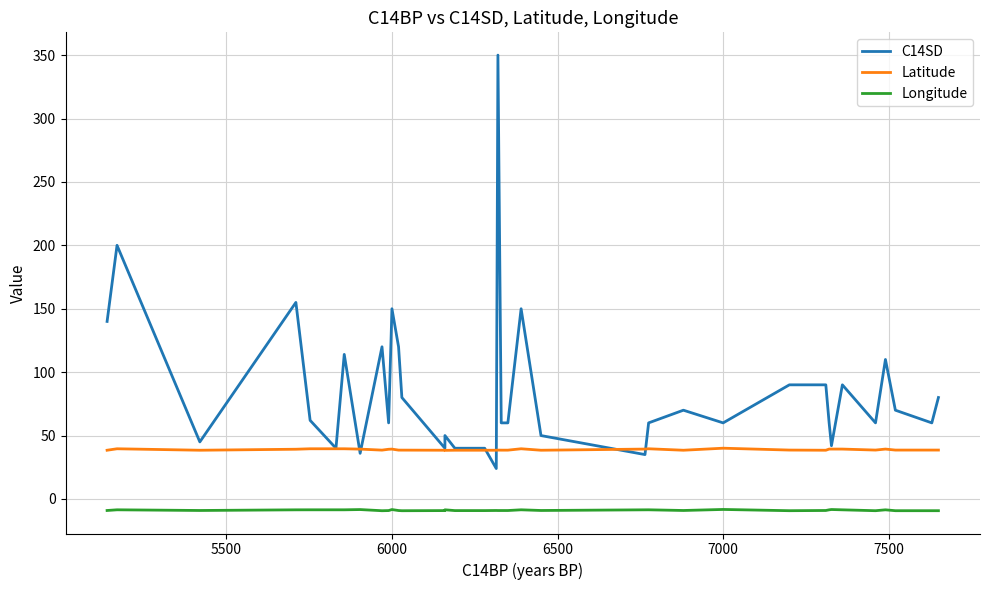

What is the sum of all C14SD values?

3283.0